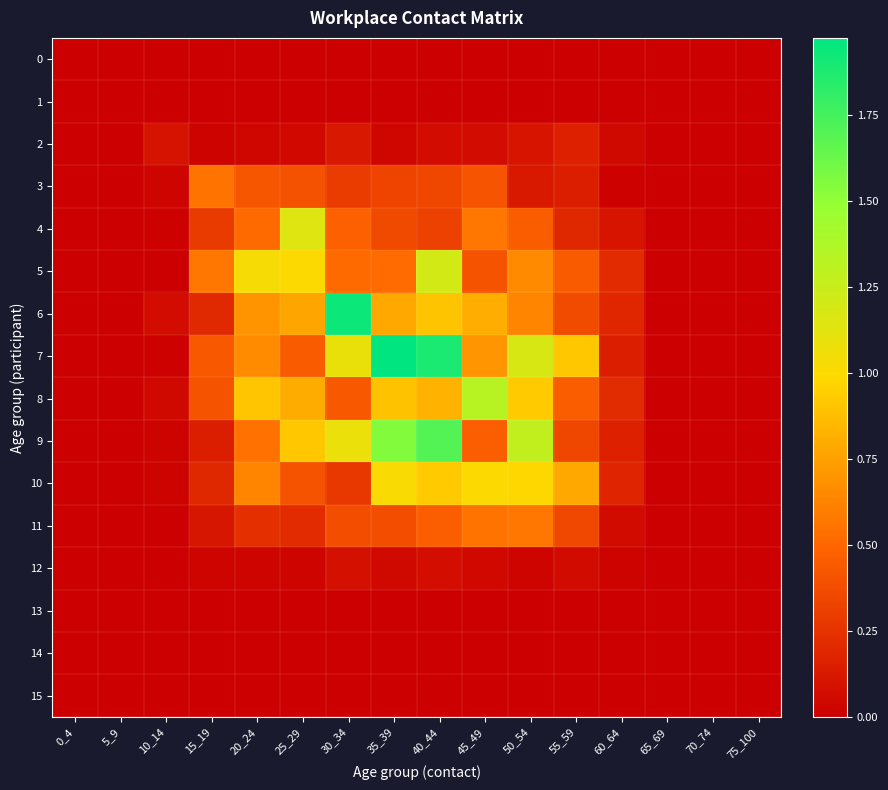

Between 20_24 and 25_29, which series saw the biggest shift?

4